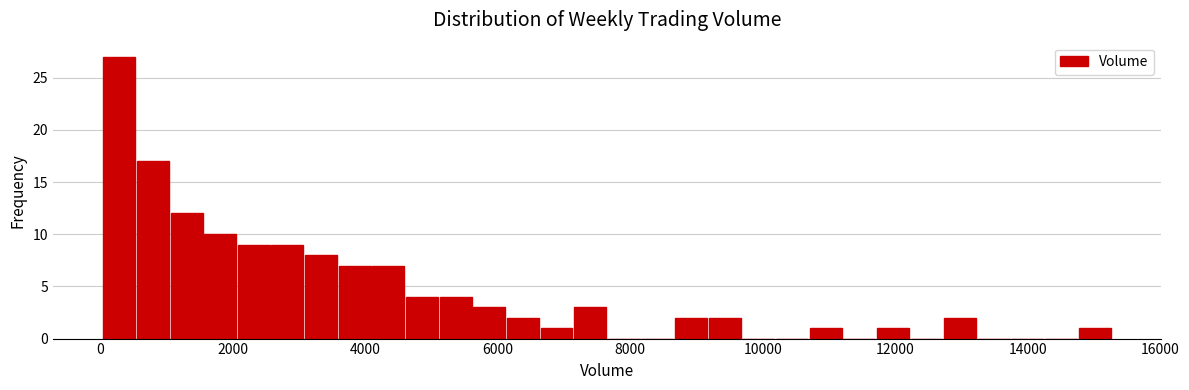

Around what value on the x-axis is the tallest bar? Give the approximate position of its centre, as read against the axis.

200